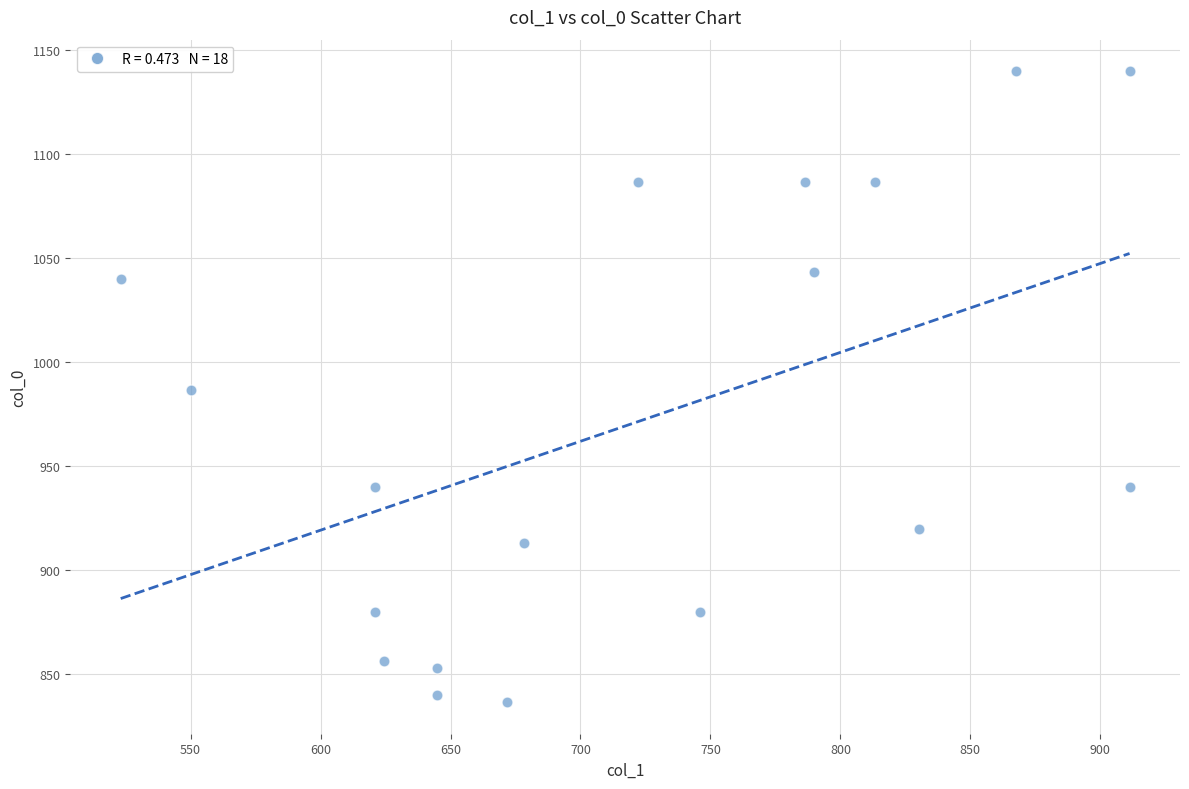

What is the range of X values (max minus min)?

388.1